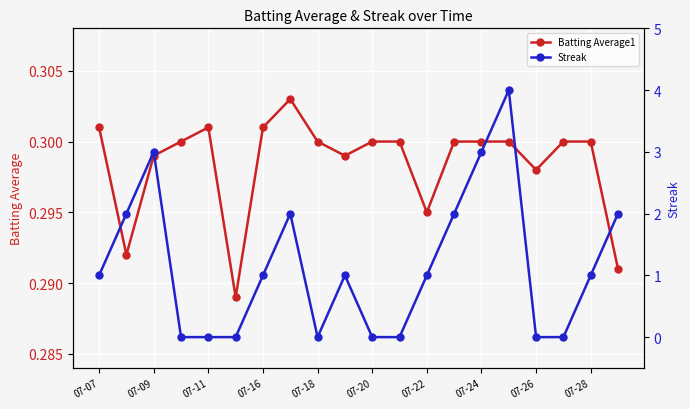

True or false: Streak and Batting Average1 intersect in this chart.

True